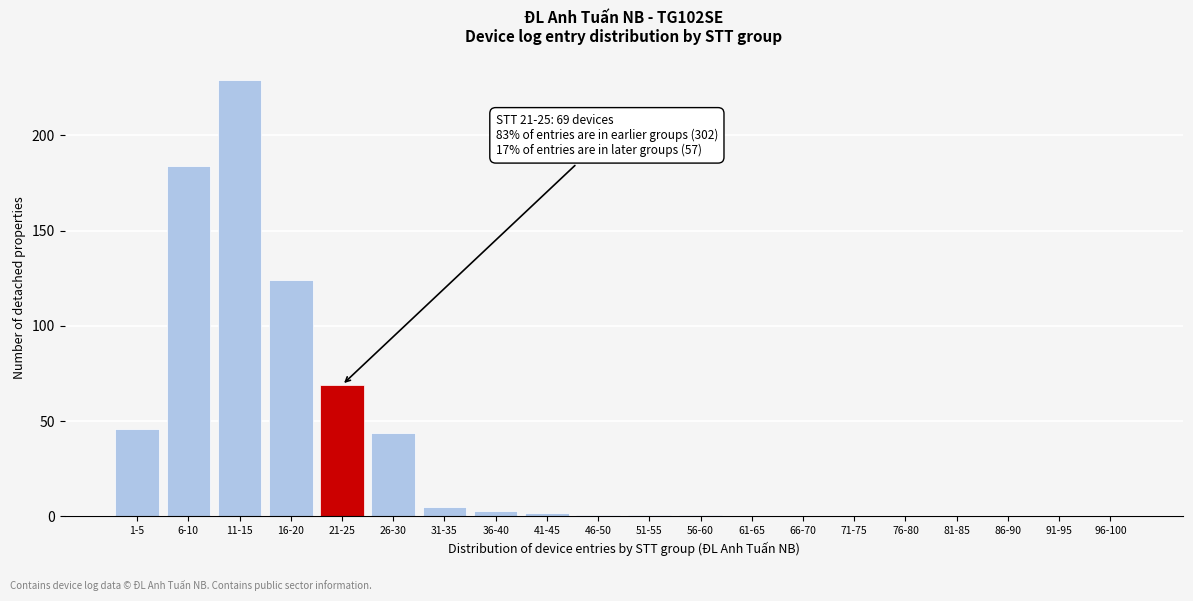

Reading left to right, list all the values displayed in this chart.

1-5=46	6-10=184	11-15=229	16-20=124	21-25=69	26-30=44	31-35=5	36-40=3	41-45=2	46-50=1	51-55=1	56-60=1	61-65=0	66-70=0	71-75=0	76-80=0	81-85=0	86-90=0	91-95=0	96-100=0